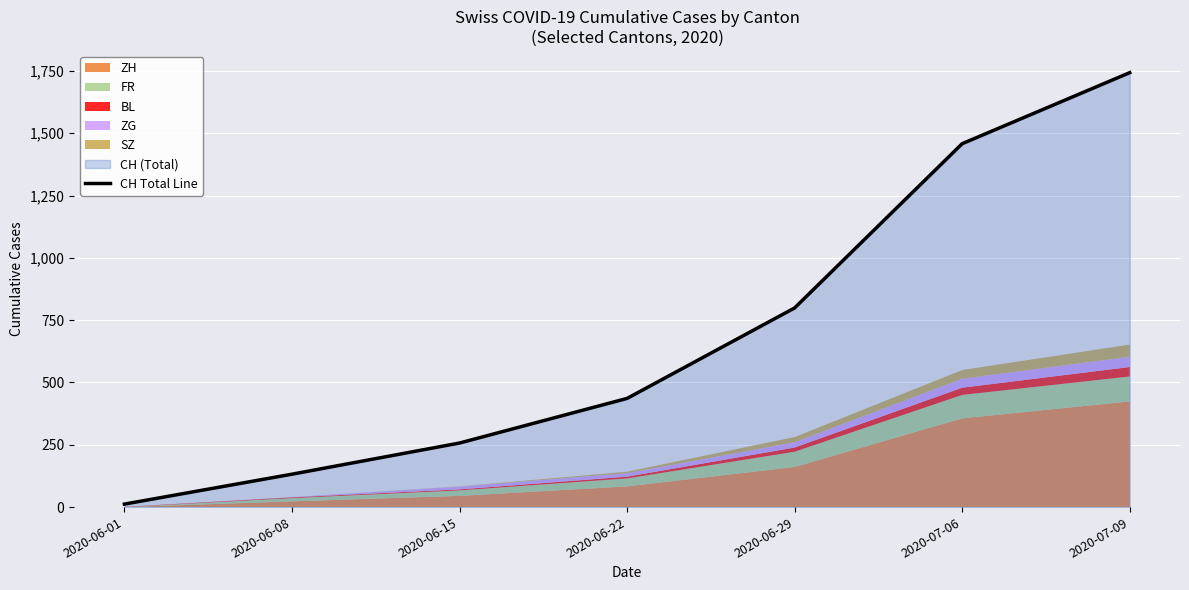

What is the change in value from 2020-06-22 to 2020-06-29?

+363